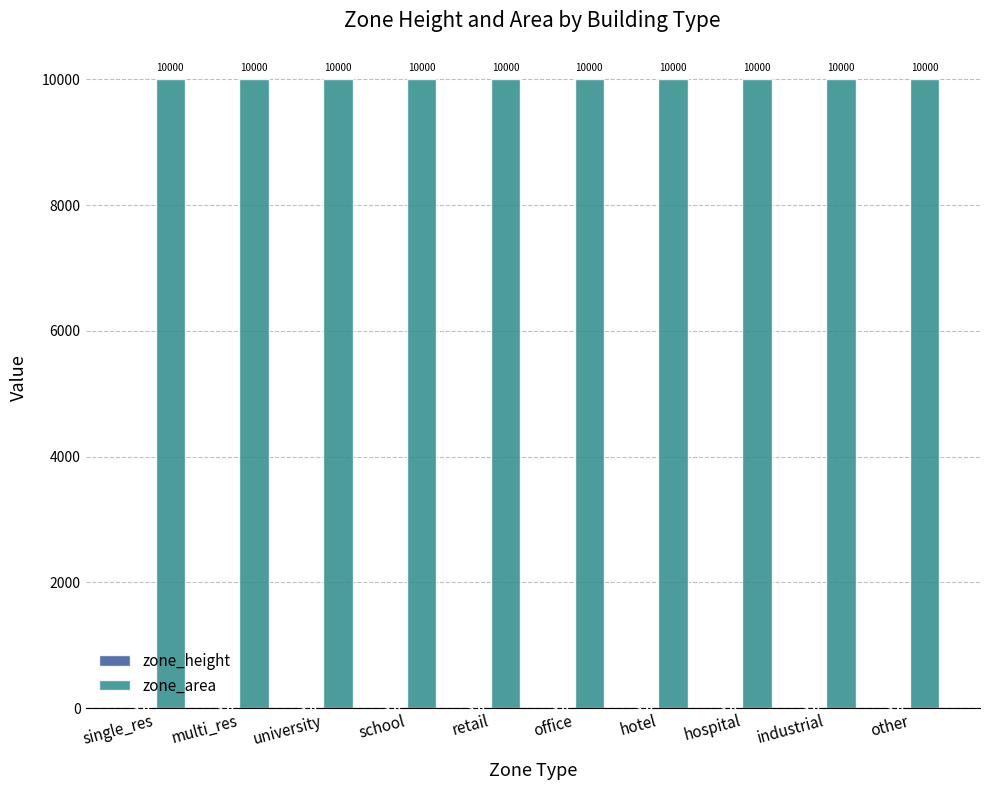

How many series are shown in this chart?

2